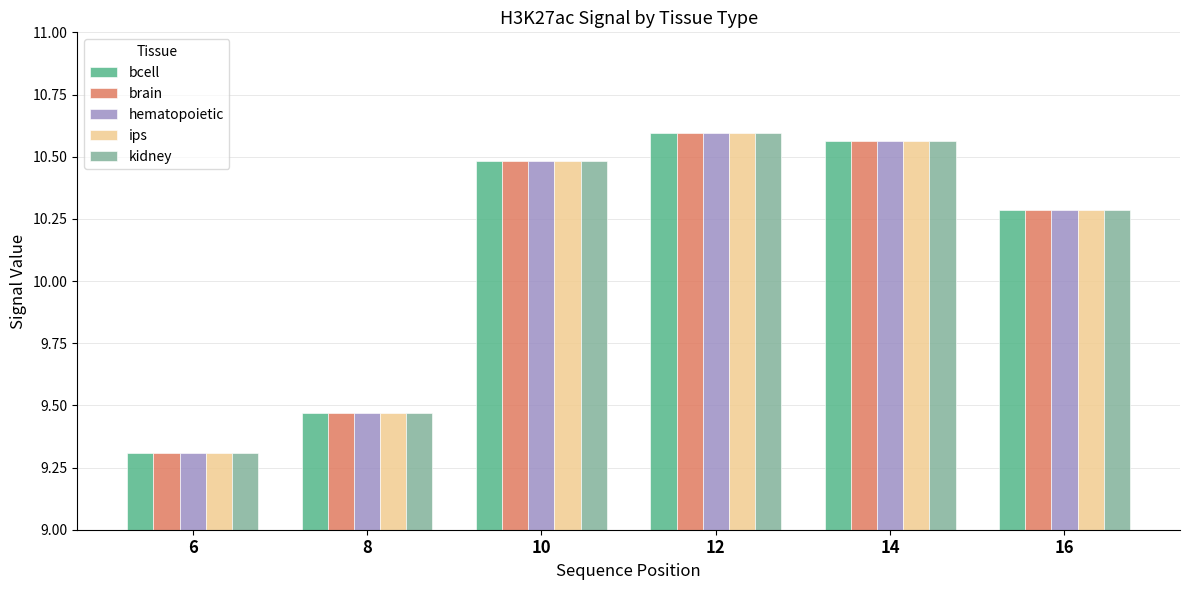

What is the sum of all hematopoietic values?

60.7